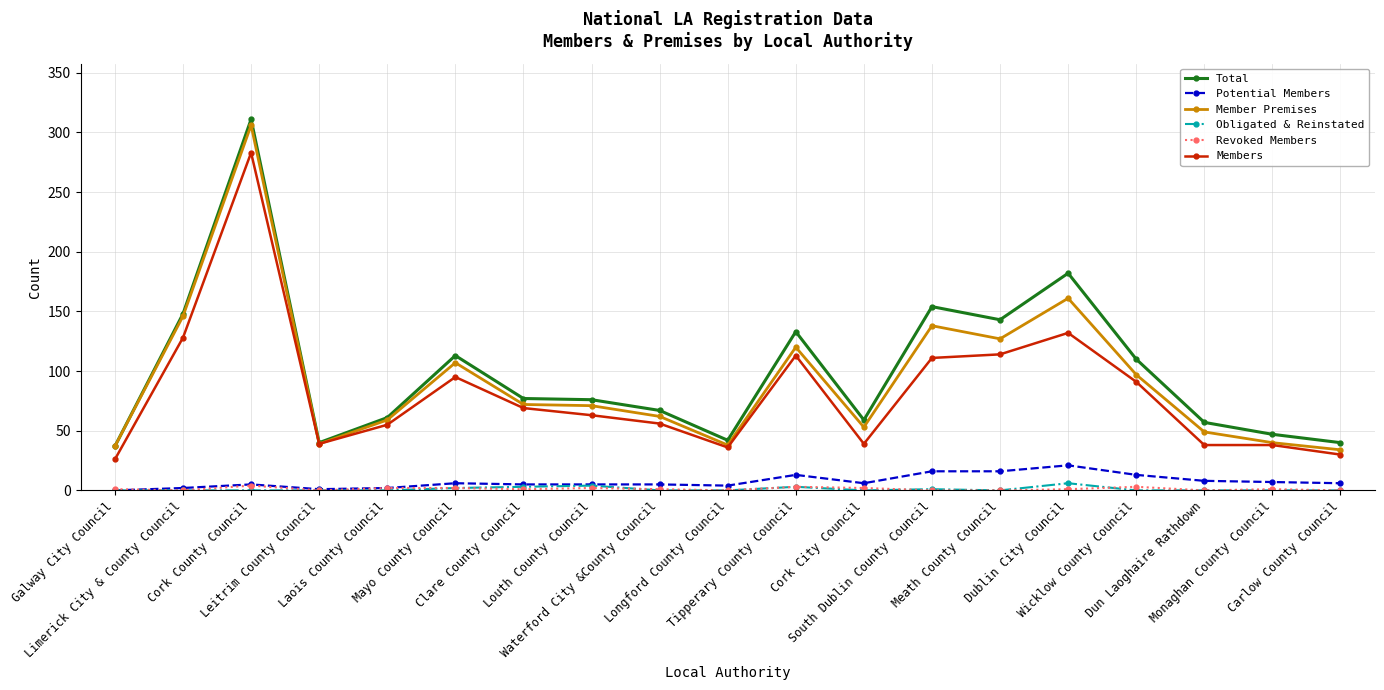

Is the value of Total at Dublin City Council greater than the value of Obligated & Reinstated at Wicklow County Council?

Yes